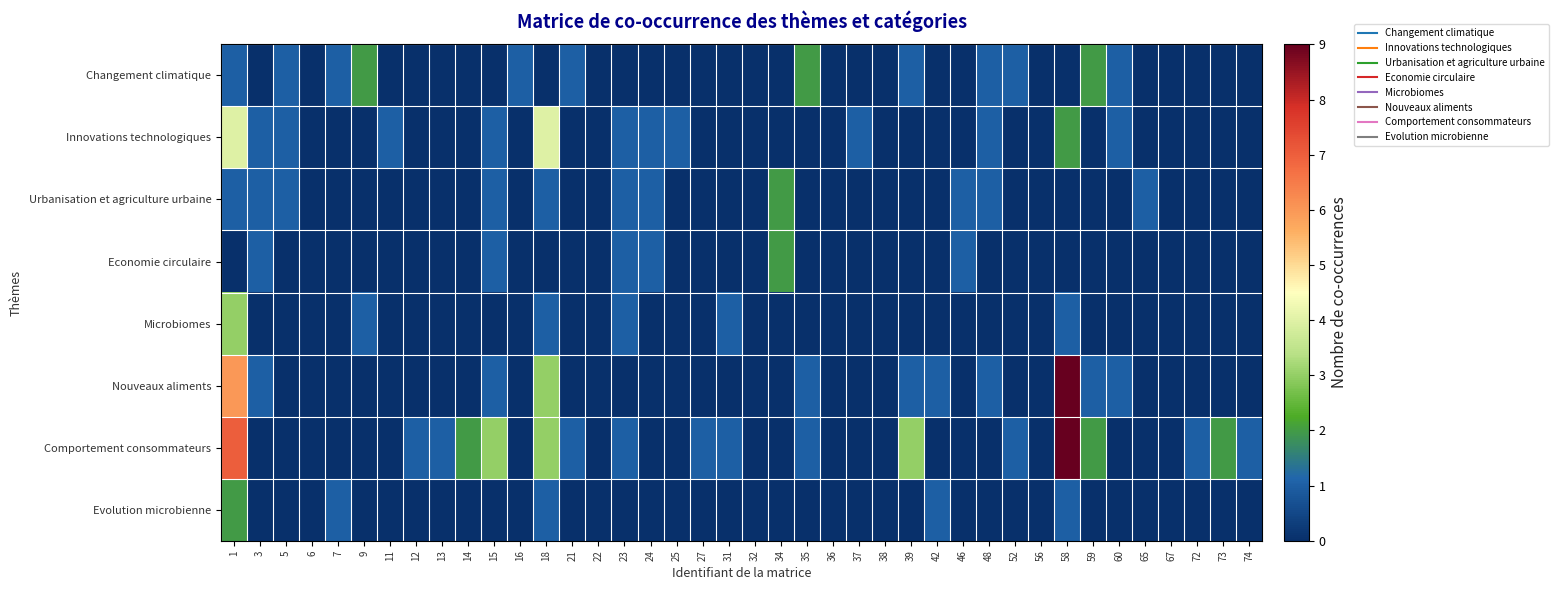

At 7, list the series in order from smallest to largest.

Innovations technologiques, Urbanisation et agriculture urbaine, Economie circulaire, Microbiomes, Nouveaux aliments, Comportement consommateurs, Changement climatique, Evolution microbienne